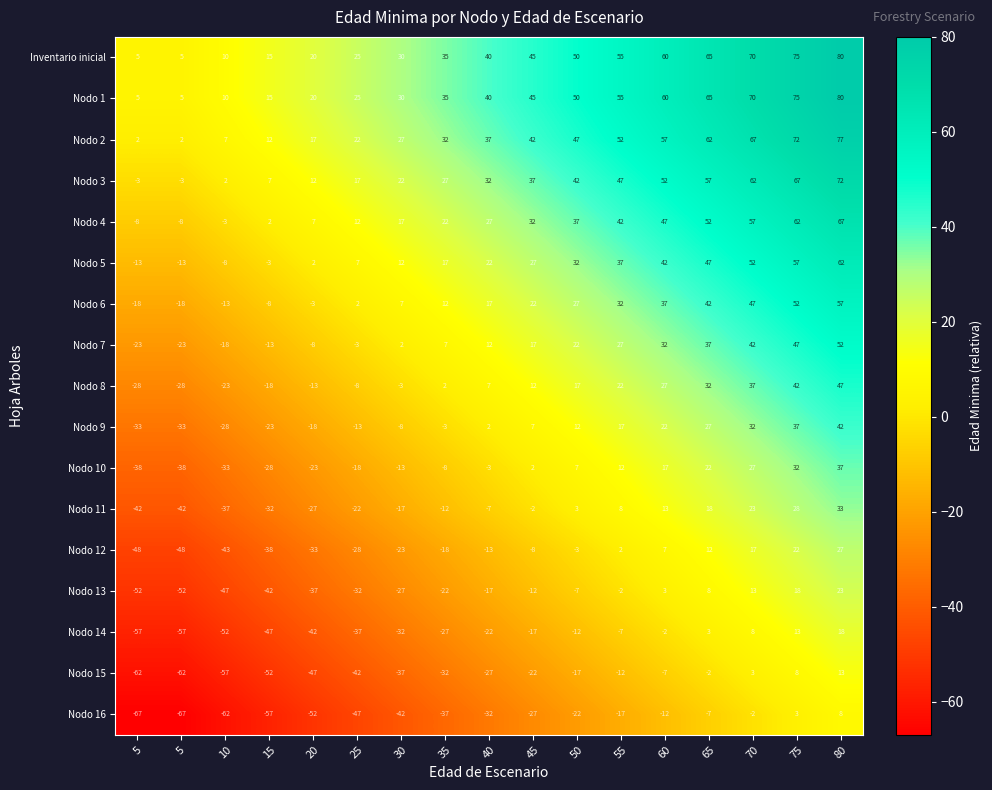

Reading left to right, extract all data points from this chart.

Inventario inicial: 5=5	5=5	10=10	15=15	20=20	25=25	30=30	35=35	40=40	45=45	50=50	55=55	60=60	65=65	70=70	75=75	80=80
Nodo 1: 5=5	5=5	10=10	15=15	20=20	25=25	30=30	35=35	40=40	45=45	50=50	55=55	60=60	65=65	70=70	75=75	80=80
Nodo 2: 5=2	5=2	10=7	15=12	20=17	25=22	30=27	35=32	40=37	45=42	50=47	55=52	60=57	65=62	70=67	75=72	80=77
Nodo 3: 5=-3	5=-3	10=2	15=7	20=12	25=17	30=22	35=27	40=32	45=37	50=42	55=47	60=52	65=57	70=62	75=67	80=72
Nodo 4: 5=-8	5=-8	10=-3	15=2	20=7	25=12	30=17	35=22	40=27	45=32	50=37	55=42	60=47	65=52	70=57	75=62	80=67
Nodo 5: 5=-13	5=-13	10=-8	15=-3	20=2	25=7	30=12	35=17	40=22	45=27	50=32	55=37	60=42	65=47	70=52	75=57	80=62
Nodo 6: 5=-18	5=-18	10=-13	15=-8	20=-3	25=2	30=7	35=12	40=17	45=22	50=27	55=32	60=37	65=42	70=47	75=52	80=57
Nodo 7: 5=-23	5=-23	10=-18	15=-13	20=-8	25=-3	30=2	35=7	40=12	45=17	50=22	55=27	60=32	65=37	70=42	75=47	80=52
Nodo 8: 5=-28	5=-28	10=-23	15=-18	20=-13	25=-8	30=-3	35=2	40=7	45=12	50=17	55=22	60=27	65=32	70=37	75=42	80=47
Nodo 9: 5=-33	5=-33	10=-28	15=-23	20=-18	25=-13	30=-8	35=-3	40=2	45=7	50=12	55=17	60=22	65=27	70=32	75=37	80=42
Nodo 10: 5=-38	5=-38	10=-33	15=-28	20=-23	25=-18	30=-13	35=-8	40=-3	45=2	50=7	55=12	60=17	65=22	70=27	75=32	80=37
Nodo 11: 5=-42	5=-42	10=-37	15=-32	20=-27	25=-22	30=-17	35=-12	40=-7	45=-2	50=3	55=8	60=13	65=18	70=23	75=28	80=33
Nodo 12: 5=-48	5=-48	10=-43	15=-38	20=-33	25=-28	30=-23	35=-18	40=-13	45=-8	50=-3	55=2	60=7	65=12	70=17	75=22	80=27
Nodo 13: 5=-52	5=-52	10=-47	15=-42	20=-37	25=-32	30=-27	35=-22	40=-17	45=-12	50=-7	55=-2	60=3	65=8	70=13	75=18	80=23
Nodo 14: 5=-57	5=-57	10=-52	15=-47	20=-42	25=-37	30=-32	35=-27	40=-22	45=-17	50=-12	55=-7	60=-2	65=3	70=8	75=13	80=18
Nodo 15: 5=-62	5=-62	10=-57	15=-52	20=-47	25=-42	30=-37	35=-32	40=-27	45=-22	50=-17	55=-12	60=-7	65=-2	70=3	75=8	80=13
Nodo 16: 5=-67	5=-67	10=-62	15=-57	20=-52	25=-47	30=-42	35=-37	40=-32	45=-27	50=-22	55=-17	60=-12	65=-7	70=-2	75=3	80=8